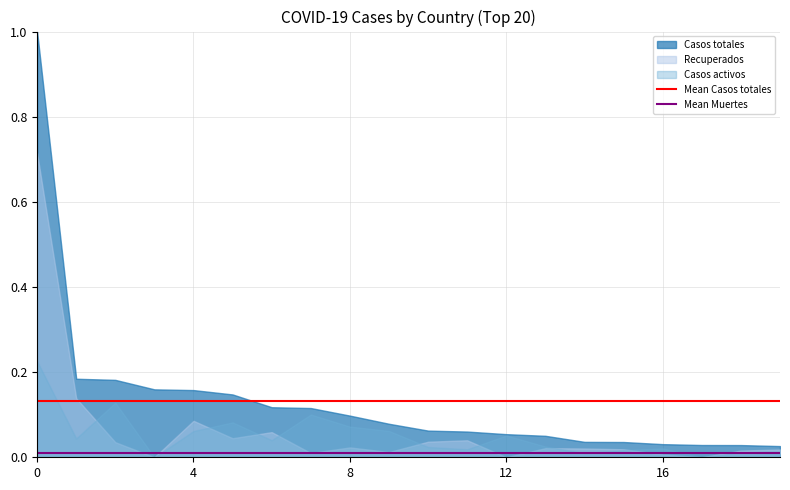

At how many categories does at least one series exceed 0?

20